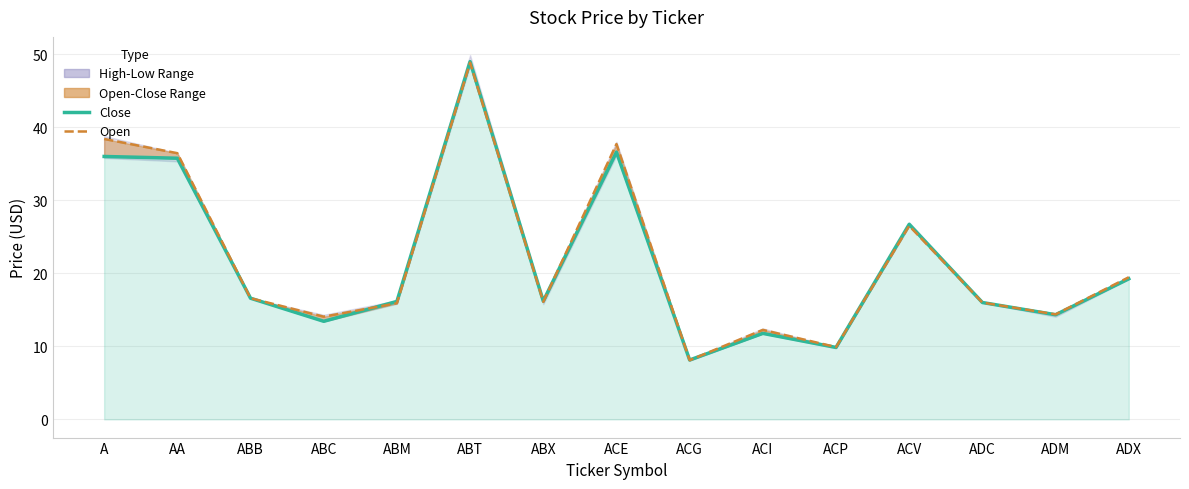

Where do Close and Open first cross each other?

ABC and ABM